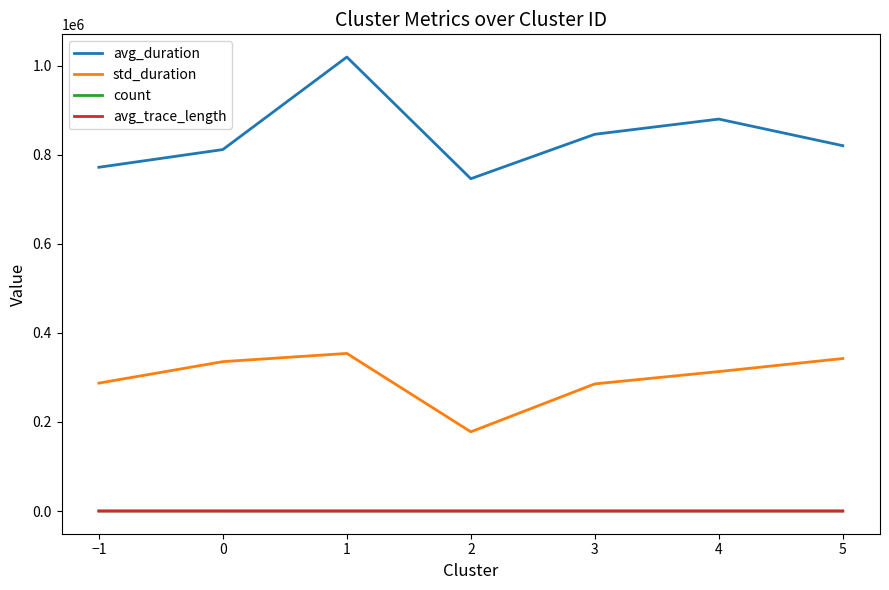

True or false: std_duration and avg_duration cross at least once.

False